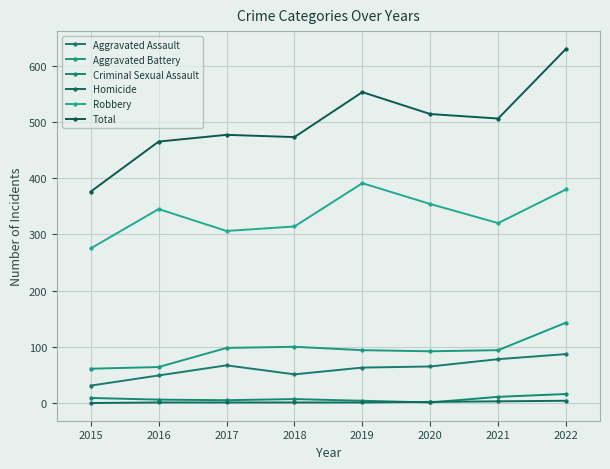

How many interior local peaks does the Robbery series have?

2